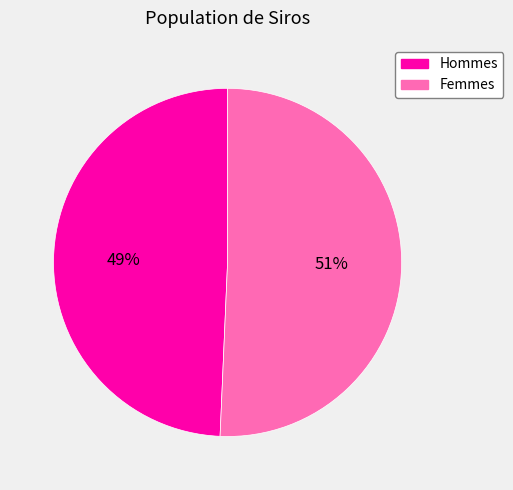

Is there a majority slice in this chart?

Yes